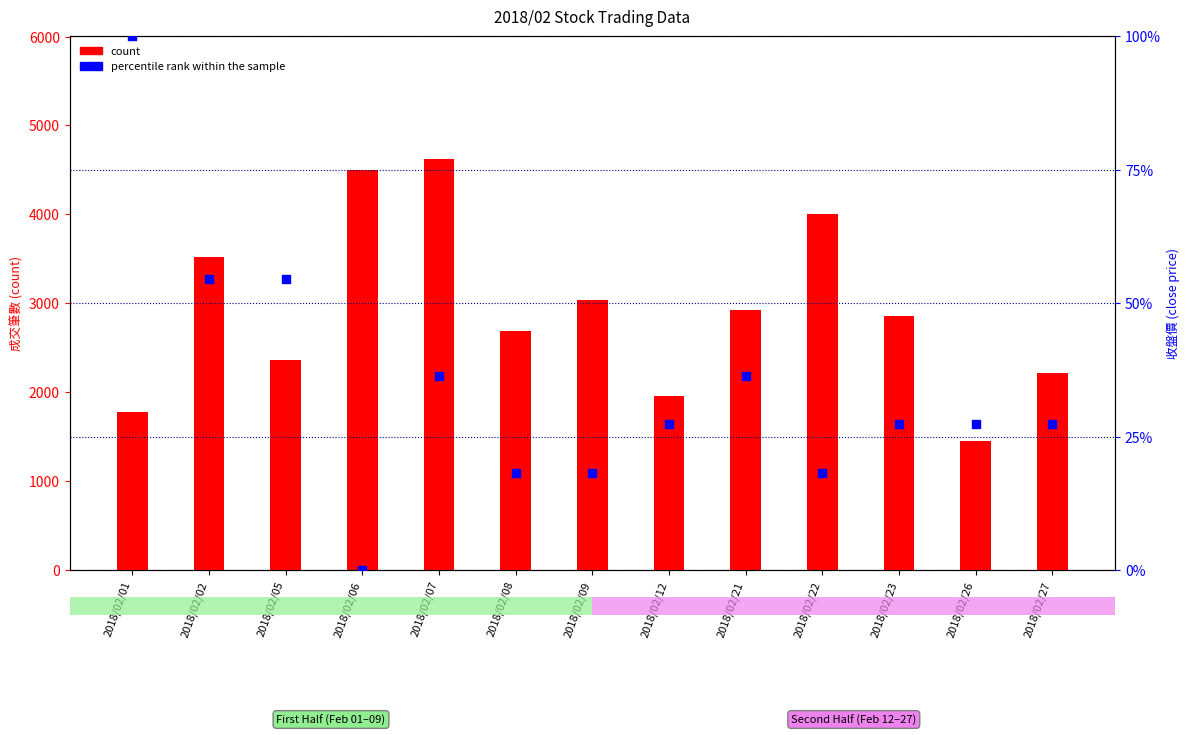

At how many categories does at least one series exceed 4058?

2